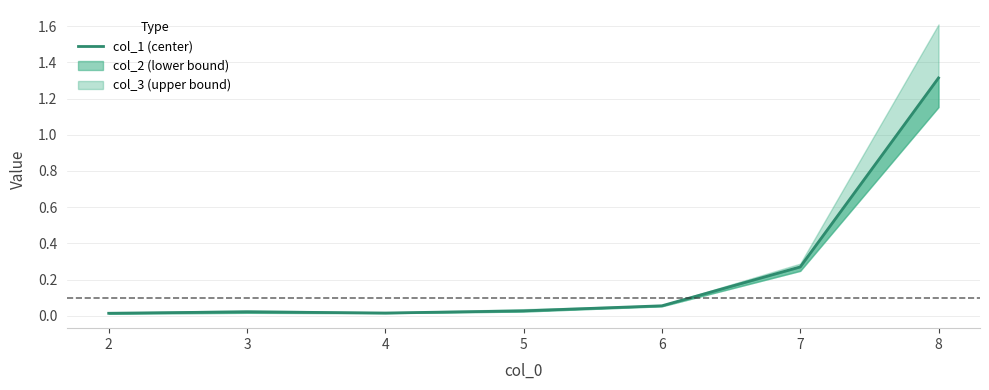

Is this an area chart (filled region under the line)?

No